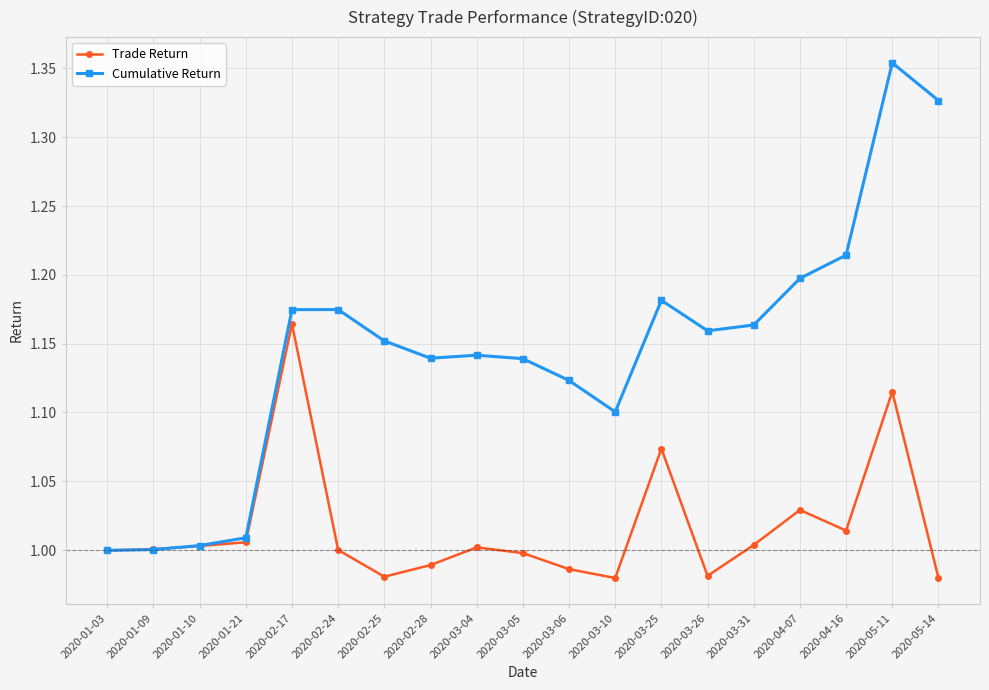

What is the label of the 12th point from the right?

2020-02-28